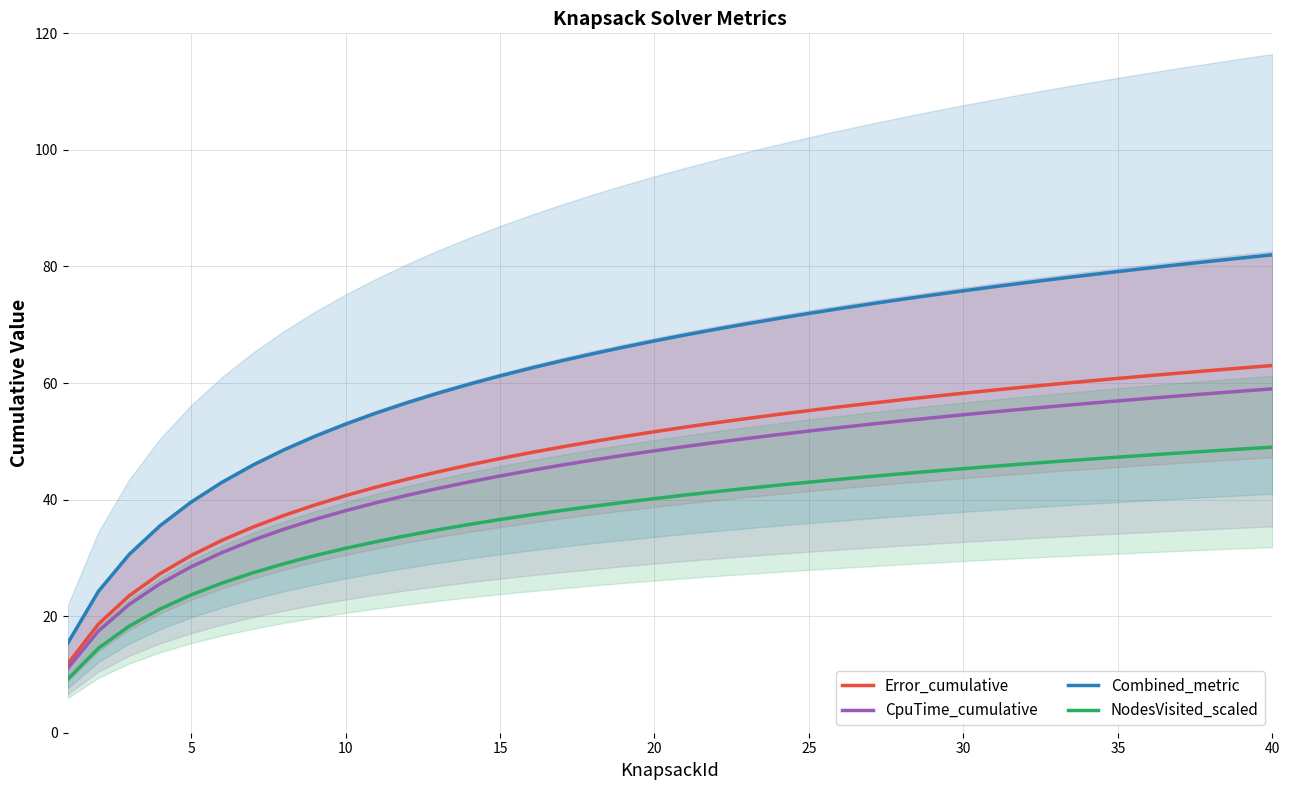

True or false: Error_cumulative has more than 0 points higher than both neighbors.

False